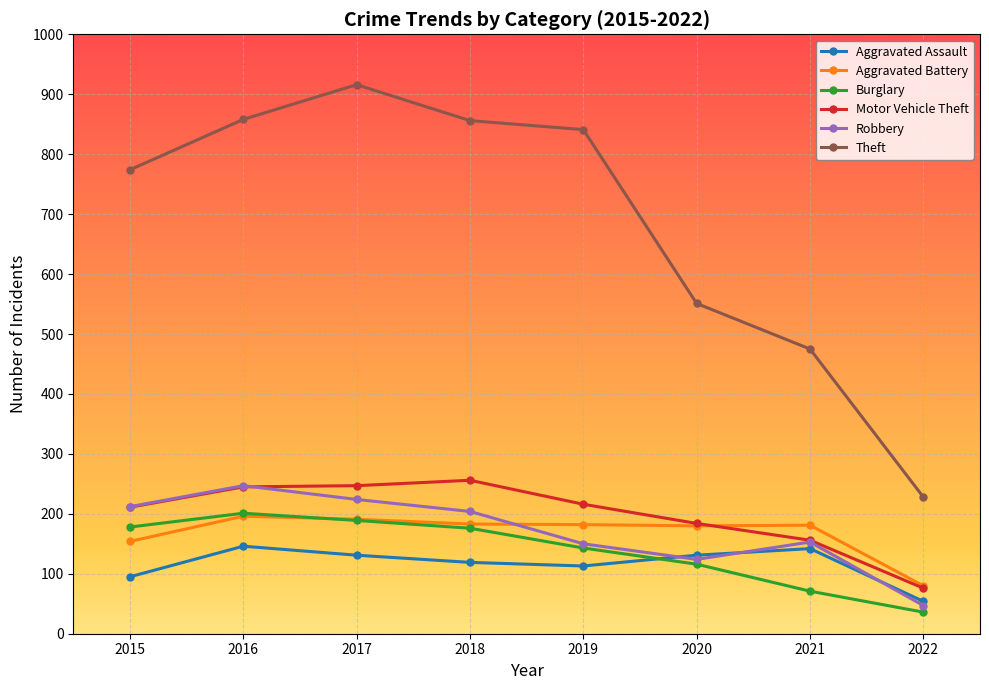

What is the difference between the second highest and second lowest values in the Aggravated Assault series?

47